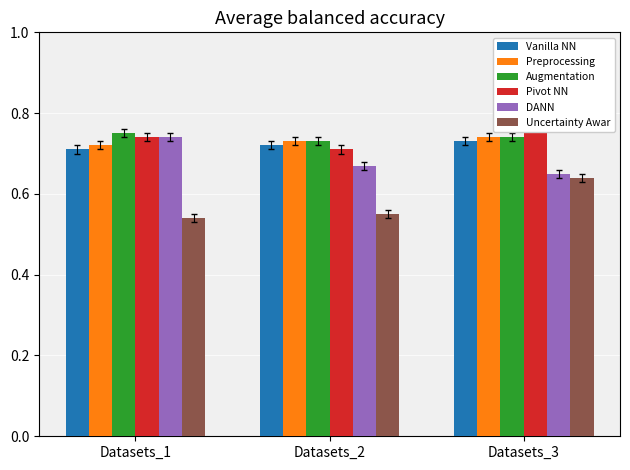

Which series has the largest range (max minus min)?

Uncertainty Awar